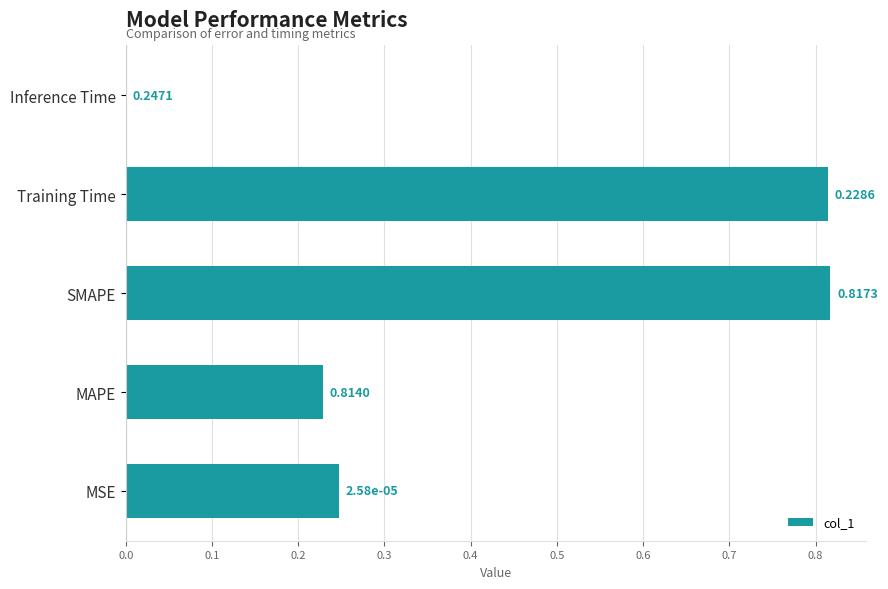

Does the chart contain stacked bars?

No